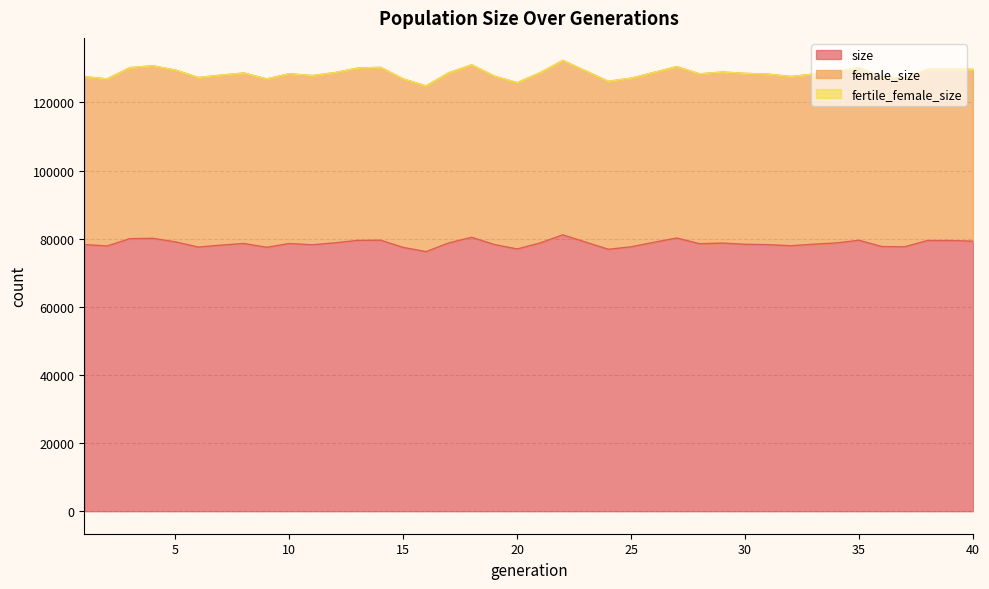

Which has a higher value, 13 or 14?

14